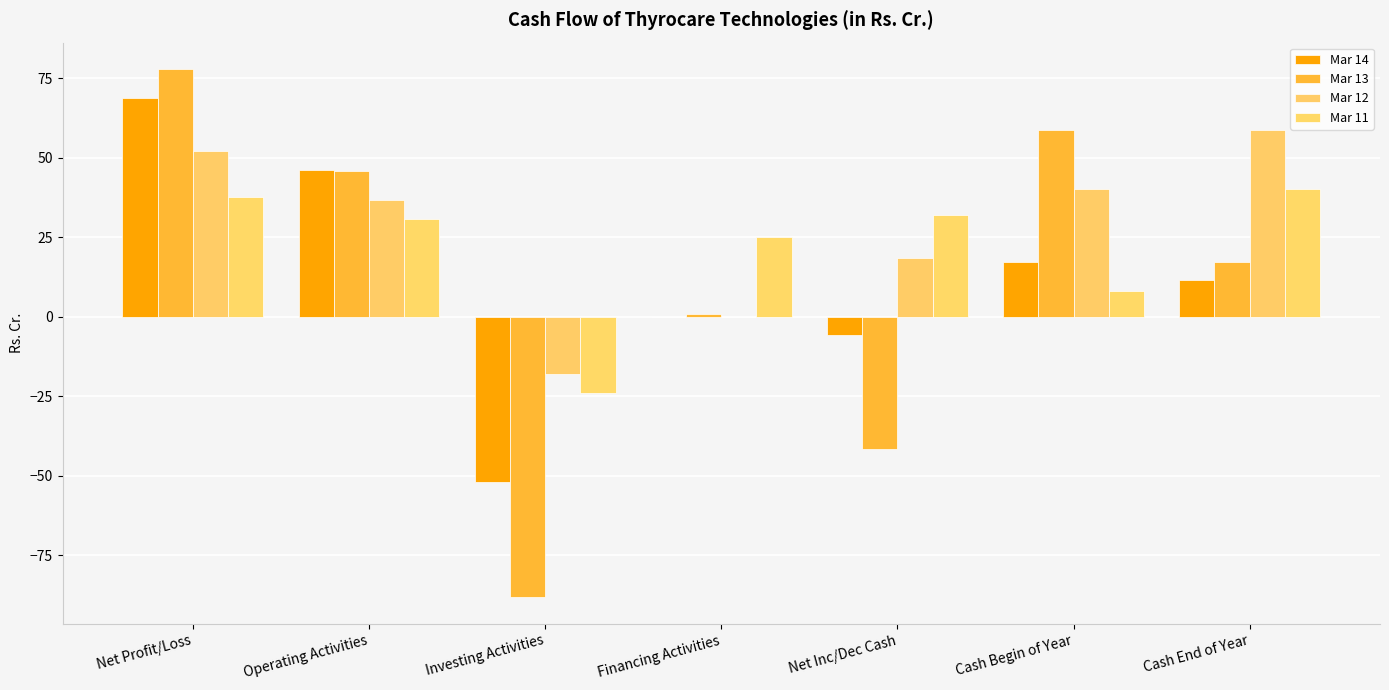

Reading left to right, extract all data points from this chart.

Mar 14: Net Profit/Loss=68.9	Operating Activities=46.2	Investing Activities=-51.9	Financing Activities=0.0	Net Inc/Dec Cash=-5.7	Cash Begin of Year=17.1	Cash End of Year=11.4
Mar 13: Net Profit/Loss=77.9	Operating Activities=45.9	Investing Activities=-88.3	Financing Activities=0.8	Net Inc/Dec Cash=-41.5	Cash Begin of Year=58.6	Cash End of Year=17.1
Mar 12: Net Profit/Loss=52.0	Operating Activities=36.6	Investing Activities=-18.0	Financing Activities=0.0	Net Inc/Dec Cash=18.6	Cash Begin of Year=40.0	Cash End of Year=58.6
Mar 11: Net Profit/Loss=37.6	Operating Activities=30.8	Investing Activities=-23.9	Financing Activities=25.0	Net Inc/Dec Cash=31.9	Cash Begin of Year=8.2	Cash End of Year=40.0